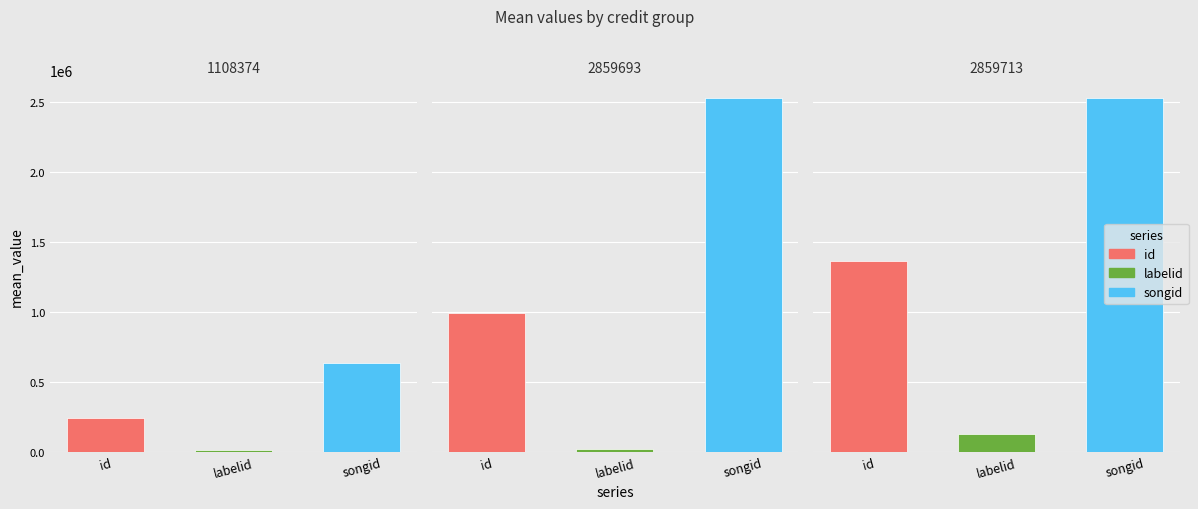

The value of labelid at 8 is 124870. True or false?

True